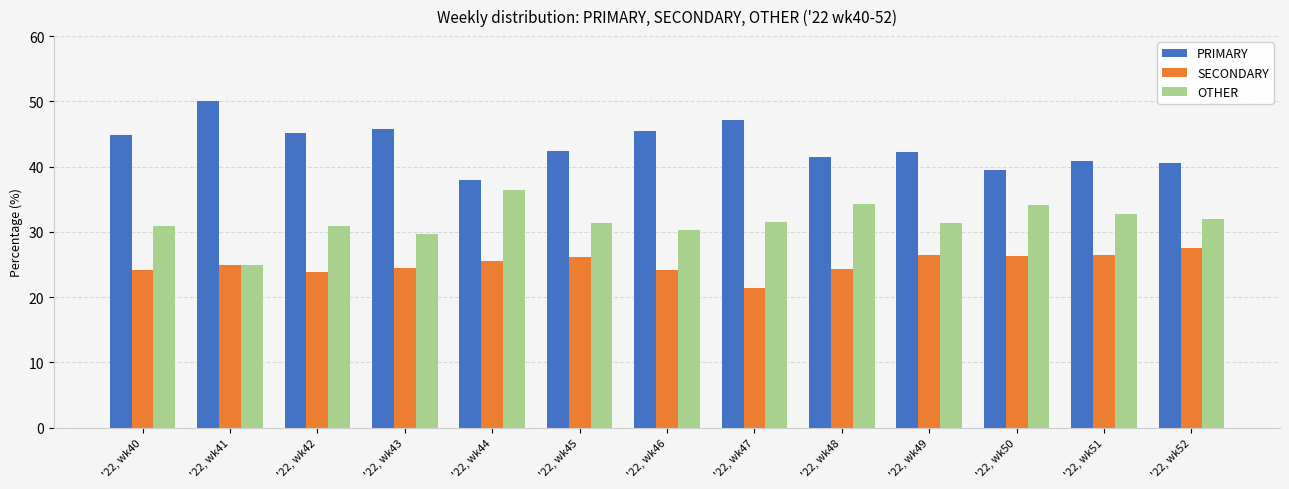

The value of OTHER at '22, wk46 is 41.2. True or false?

False